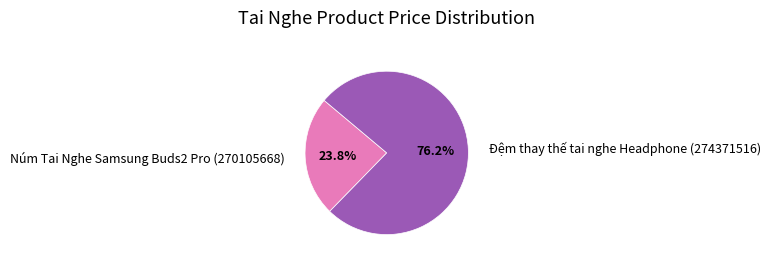

Is it true that Đệm thay thế tai nghe Headphone (274371516) is 76% of the pie?

True